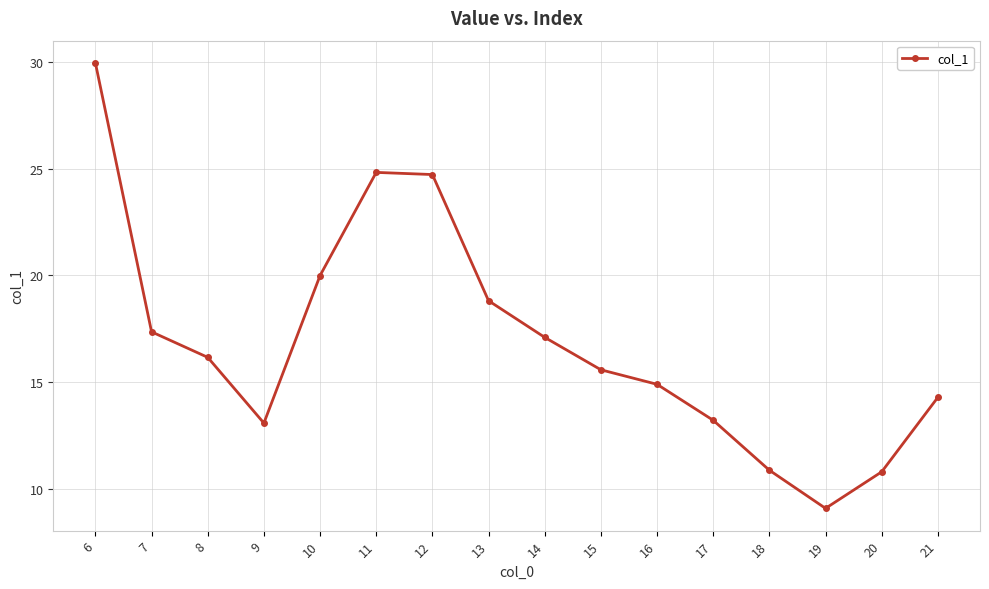

What is the sum of all values?

270.7